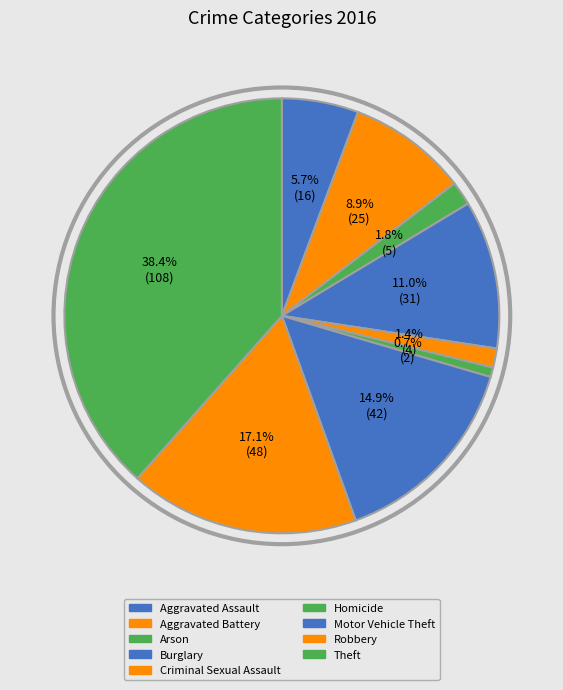

Combined, do Robbery and Theft account for over 50%?

Yes